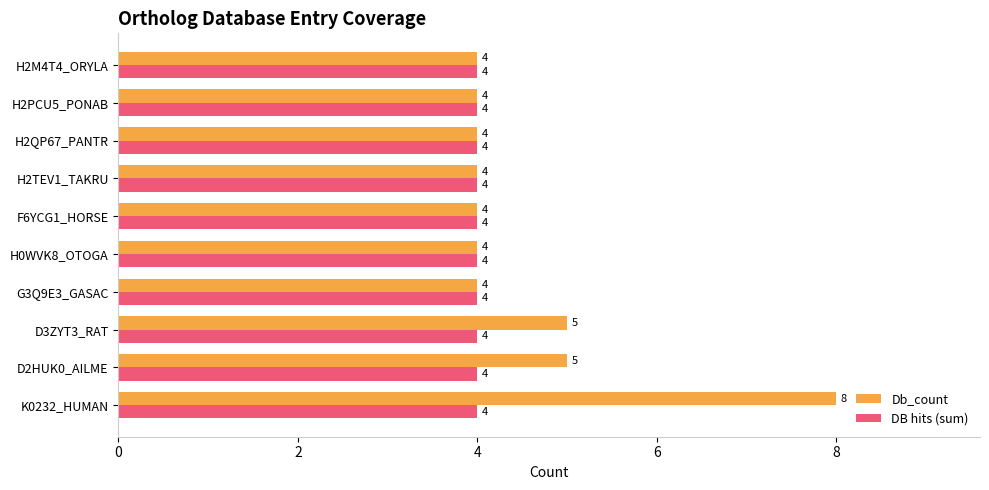

Which series has the widest spread of values?

Db_count